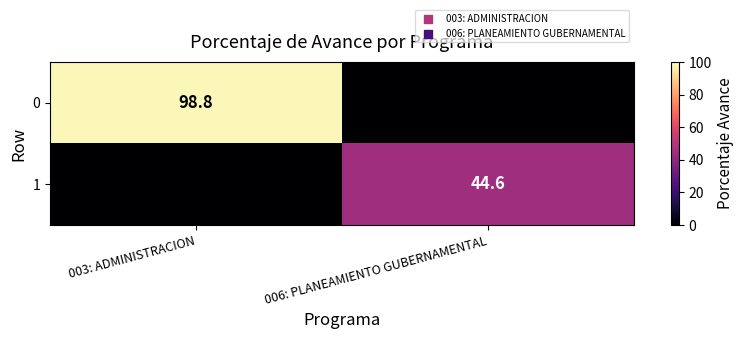

At which category is the sum across all series the highest?

003: ADMINISTRACION